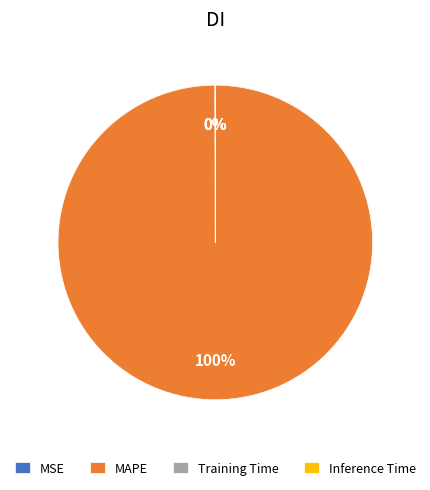

To the nearest percent, what percentage of the pie is MAPE?

100%